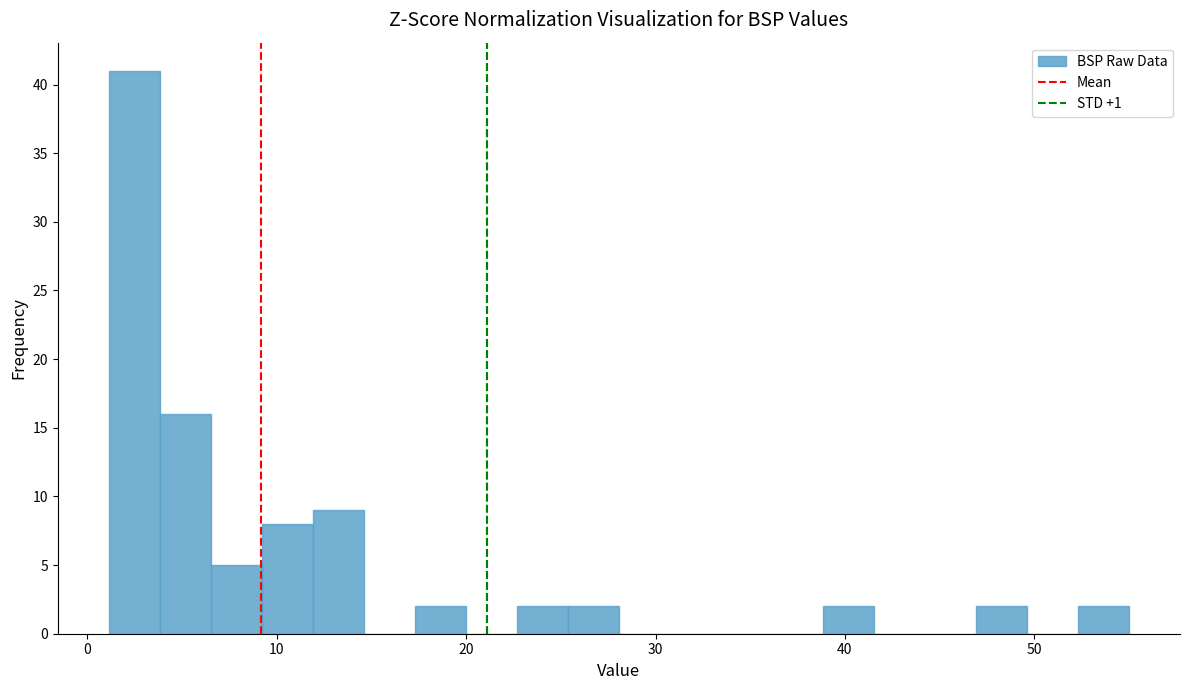

Read against the x-axis, roughly where is the centre of the tallest bar?

2